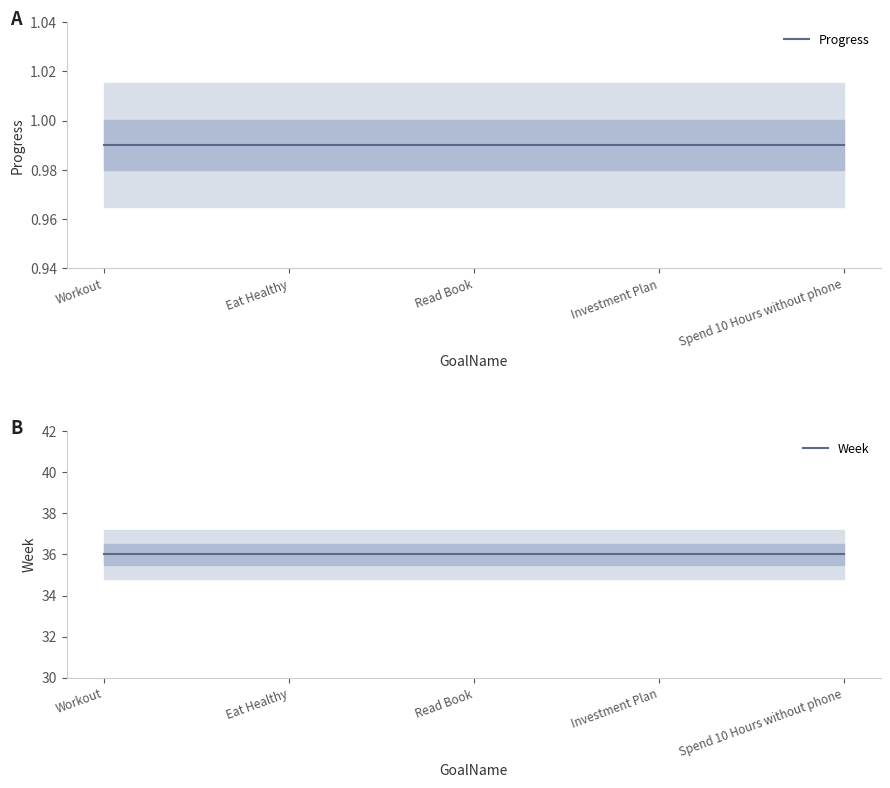

What is the label of the 1st point from the right?

Spend 10 Hours without phone